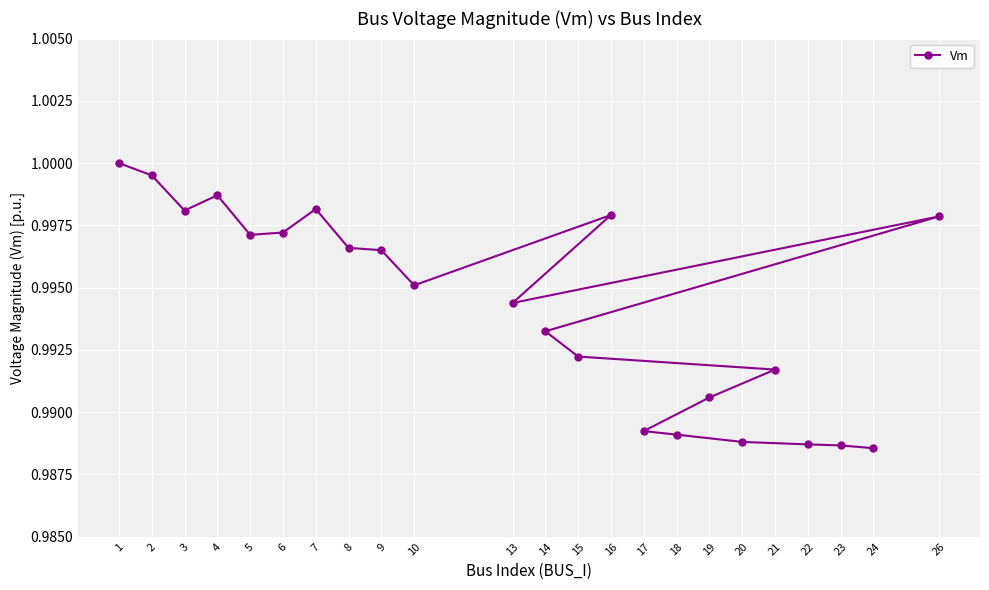

The value at 14 is 1.7. True or false?

False